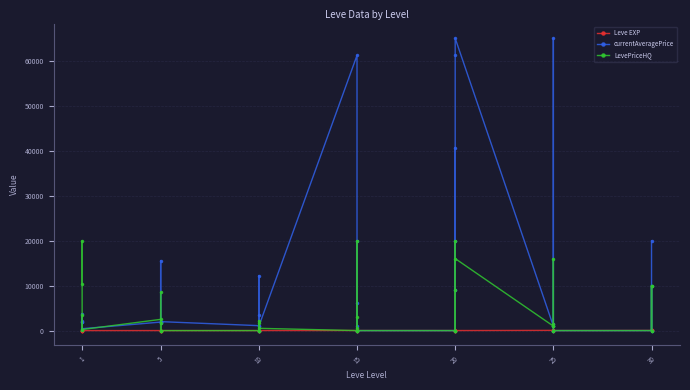

What are all the series names shown in the legend?

Leve EXP, currentAveragePrice, LevePriceHQ